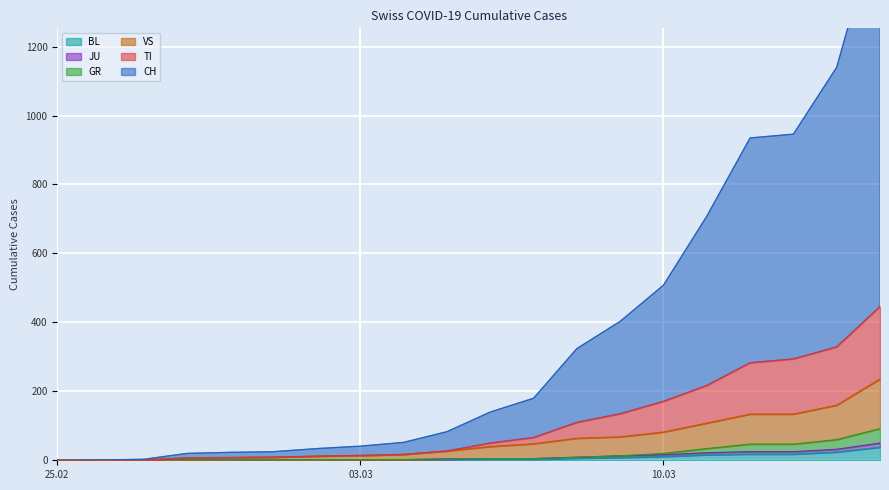

True or false: GR and VS cross at least once.

False